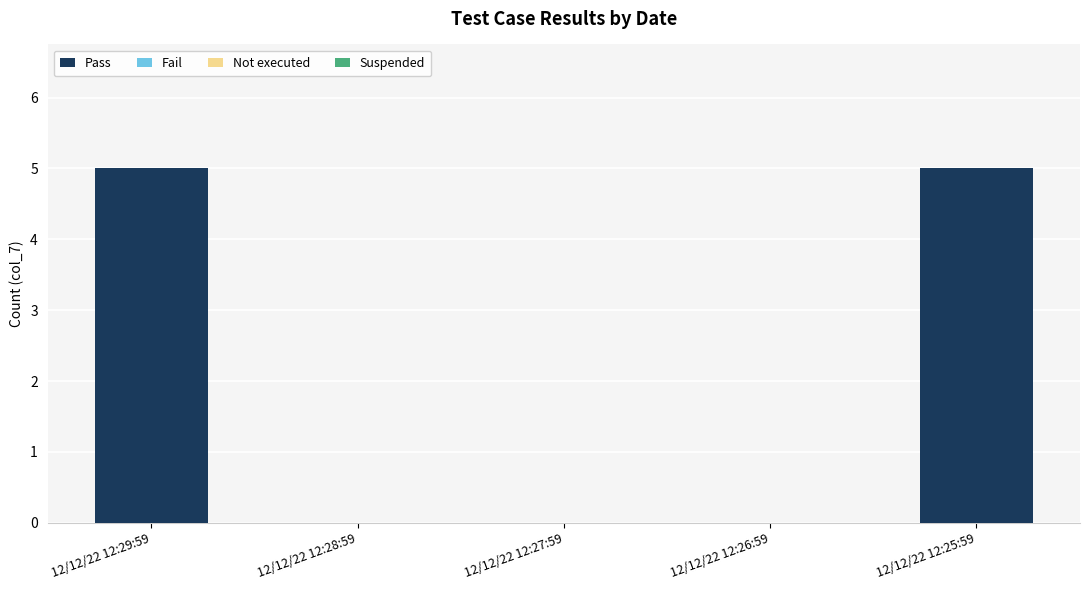

Are the bars horizontal?

No